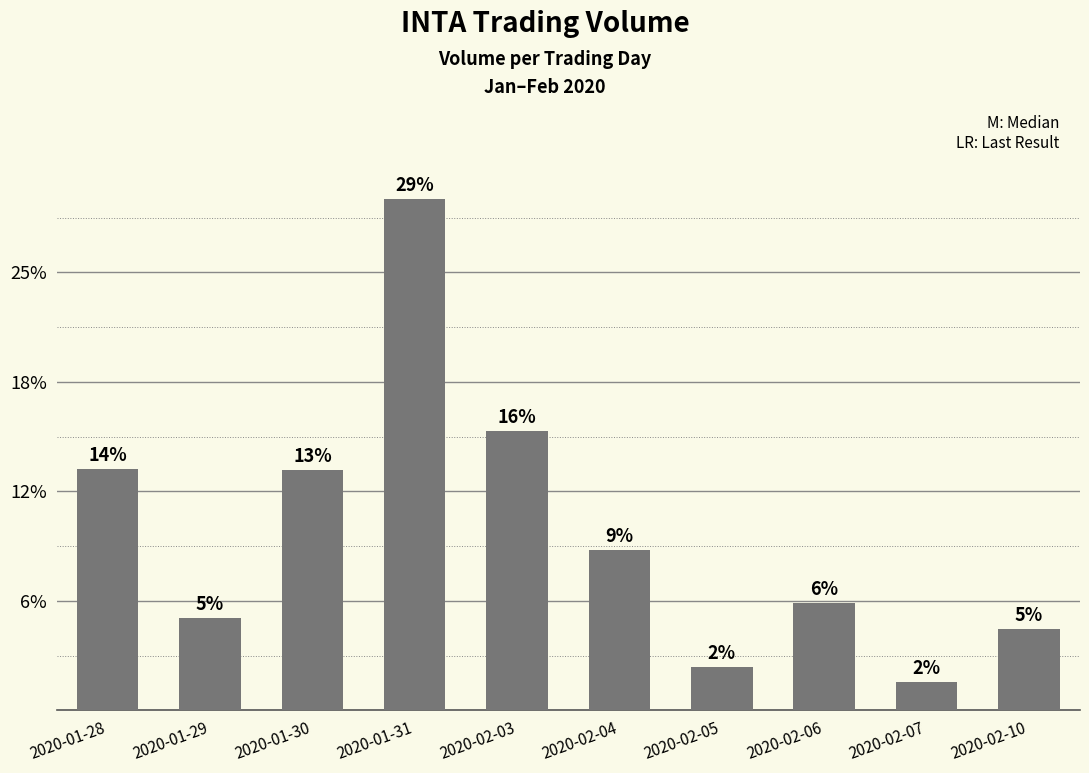

Does the chart contain any negative values?

No